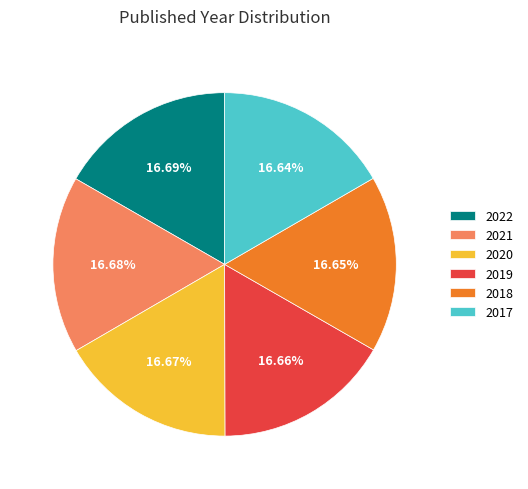

Combined, what portion of the pie is 2018 and 2020?

33.3%